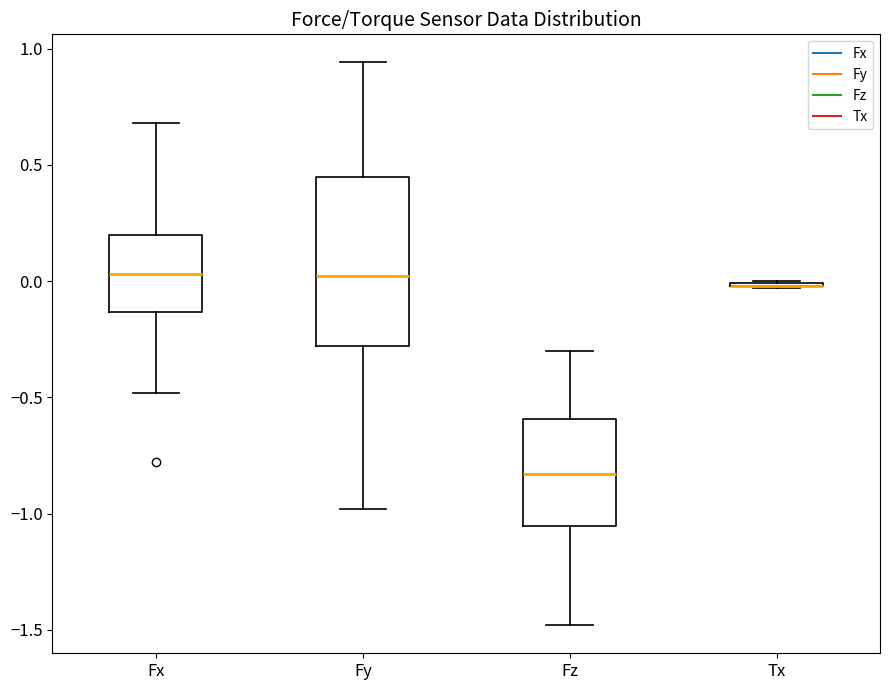

Reading left to right, transcribe this box plot: for each box, give where its median line is, the range the box spans, and where its two whiskers end, as read against the y-axis. The values are not printed on the chart, so give them approximately, as read against the axis.

Fx: median 0.05, box -0.15 to 0.20, whiskers -0.50 to 0.70
Fy: median 0.00, box -0.30 to 0.45, whiskers -1.00 to 0.95
Fz: median -0.85, box -1.05 to -0.60, whiskers -1.50 to -0.30
Tx: box collapsed to a line at 0.00, whiskers -0.05 to 0.00